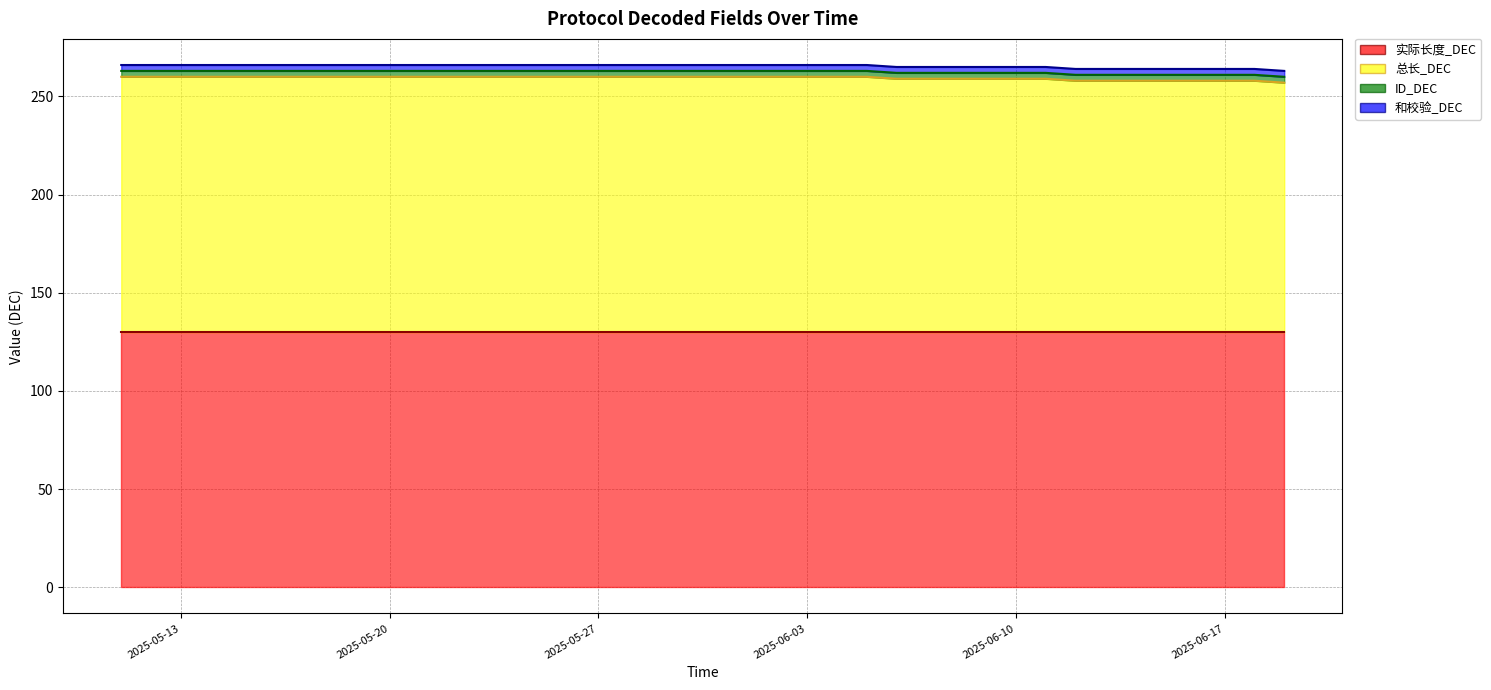

Which category has the highest value across all series?

2025-05-11